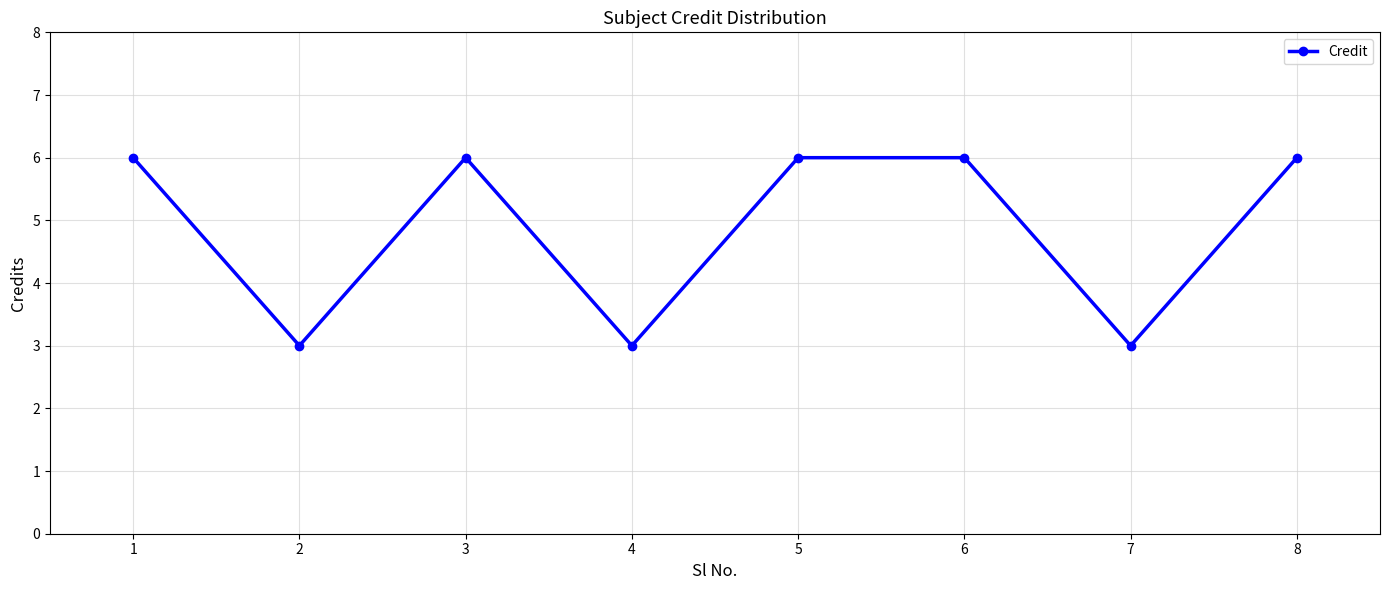

True or false: there are more than 0 points higher than both neighbors.

True